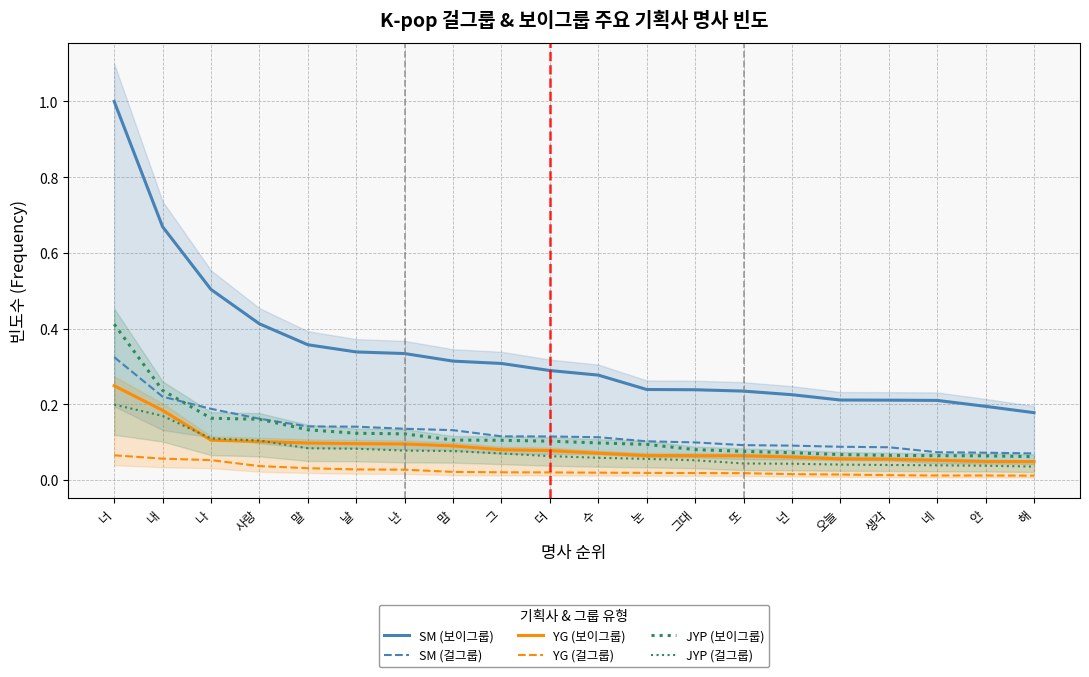

Reading left to right, transcribe all the data shown in this chart.

SM (보이그룹): 1.0	0.7	0.5	0.4	0.4	0.3	0.3	0.3	0.3	0.3	0.3	0.2	0.2	0.2	0.2	0.2	0.2	0.2	0.2	0.2
SM (걸그룹): 0.3	0.2	0.2	0.2	0.1	0.1	0.1	0.1	0.1	0.1	0.1	0.1	0.1	0.1	0.1	0.1	0.1	0.1	0.1	0.1
YG (보이그룹): 0.2	0.2	0.1	0.1	0.1	0.1	0.1	0.1	0.1	0.1	0.1	0.1	0.1	0.1	0.1	0.1	0.1	0.1	0.0	0.0
YG (걸그룹): 0.1	0.1	0.1	0.0	0.0	0.0	0.0	0.0	0.0	0.0	0.0	0.0	0.0	0.0	0.0	0.0	0.0	0.0	0.0	0.0
JYP (보이그룹): 0.4	0.2	0.2	0.2	0.1	0.1	0.1	0.1	0.1	0.1	0.1	0.1	0.1	0.1	0.1	0.1	0.1	0.1	0.1	0.1
JYP (걸그룹): 0.2	0.2	0.1	0.1	0.1	0.1	0.1	0.1	0.1	0.1	0.1	0.1	0.1	0.0	0.0	0.0	0.0	0.0	0.0	0.0